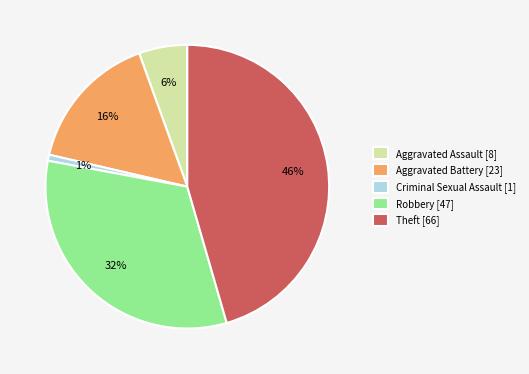

Rank the categories by value from highest to lowest.

Theft, Robbery, Aggravated Battery, Aggravated Assault, Criminal Sexual Assault